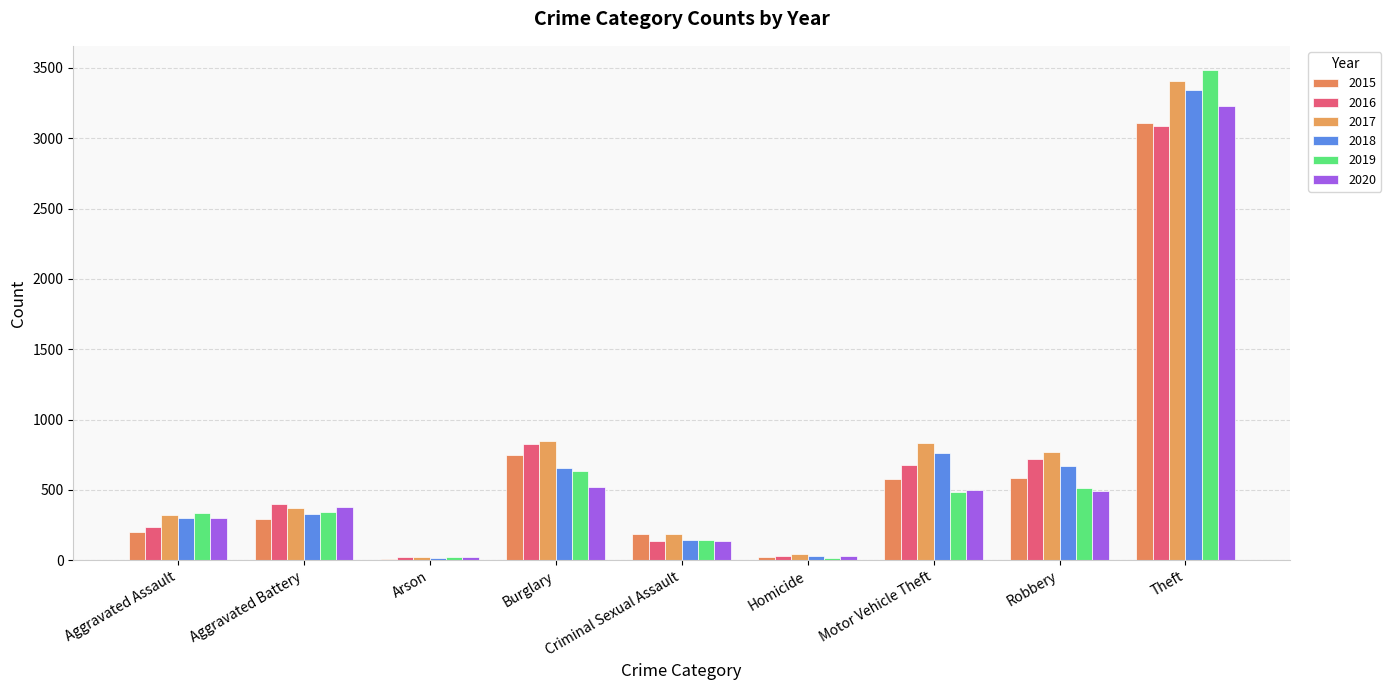

Which has a higher value, Robbery or Homicide?

Robbery